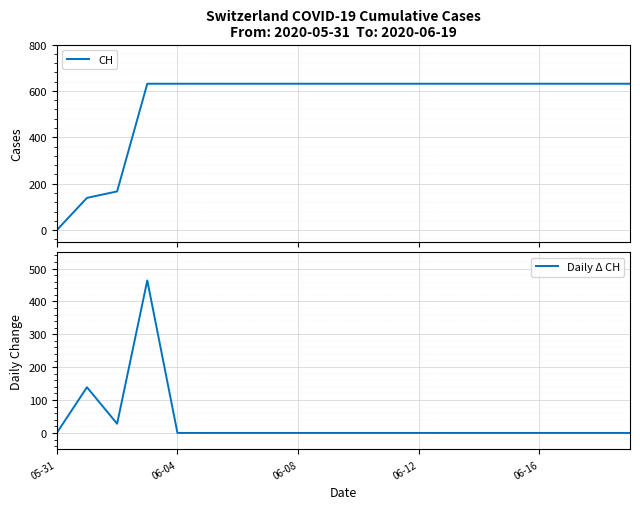

The value of Daily Δ CH at 06-12 is 174. True or false?

False